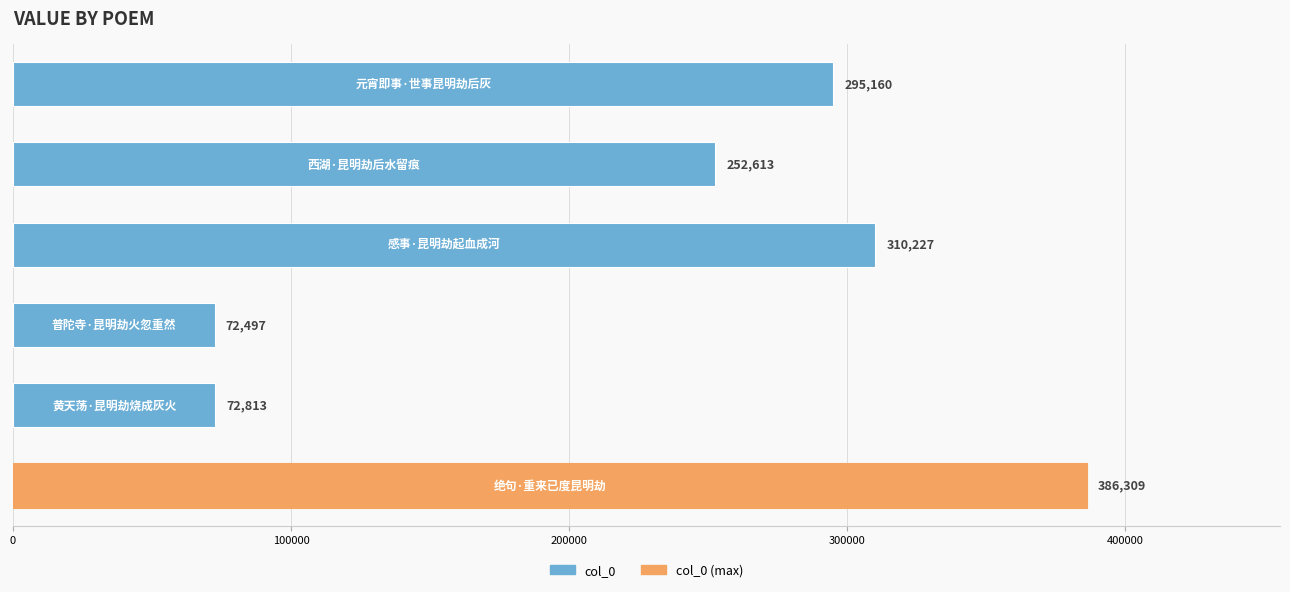

What is the difference between the maximum and second lowest values?

313496